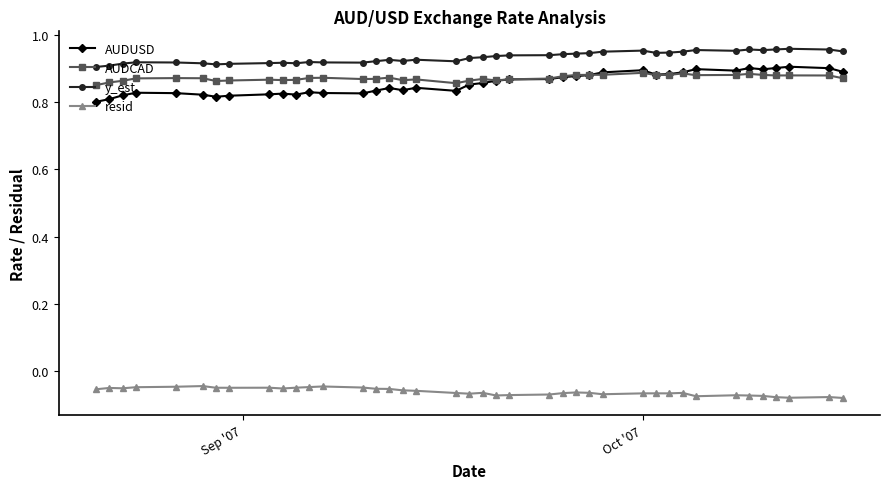

True or false: AUDUSD has more than 1 interior local peaks.

True